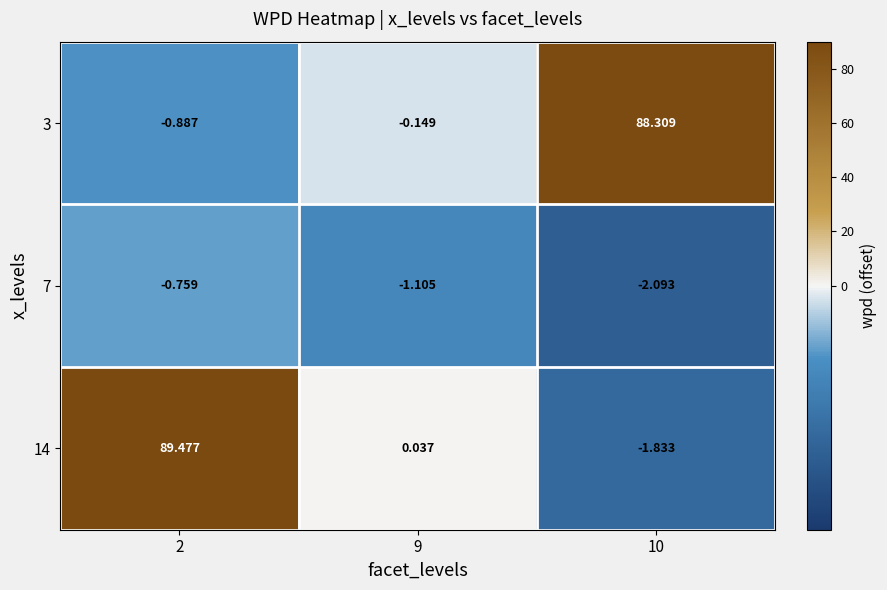

At which category does the chart reach its peak across all series?

2